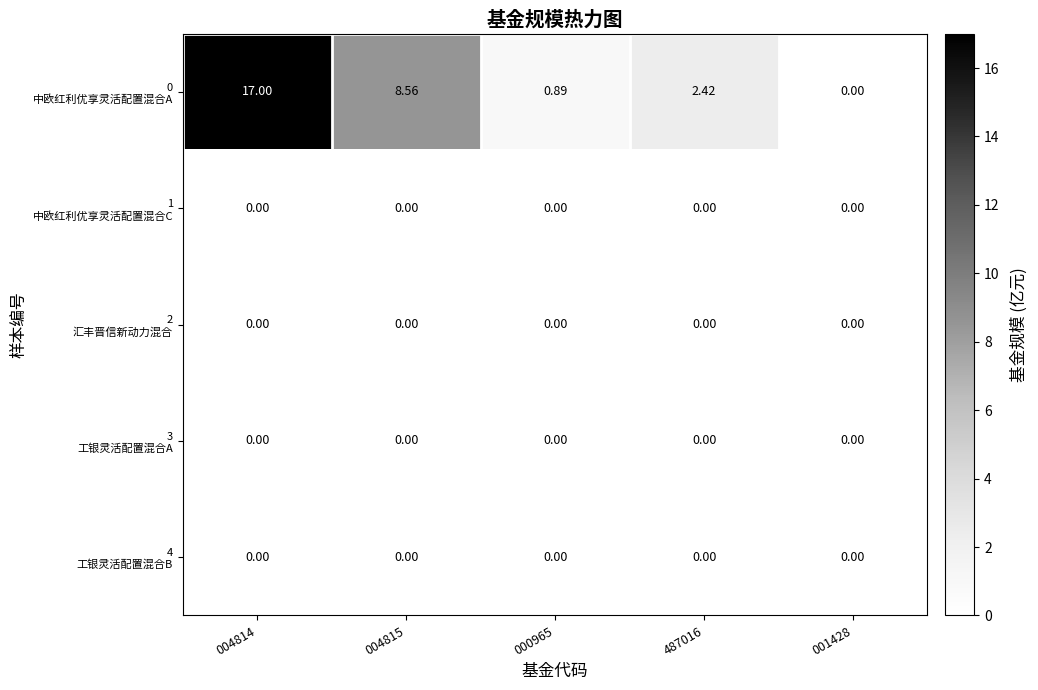

How many series are shown in this chart?

5